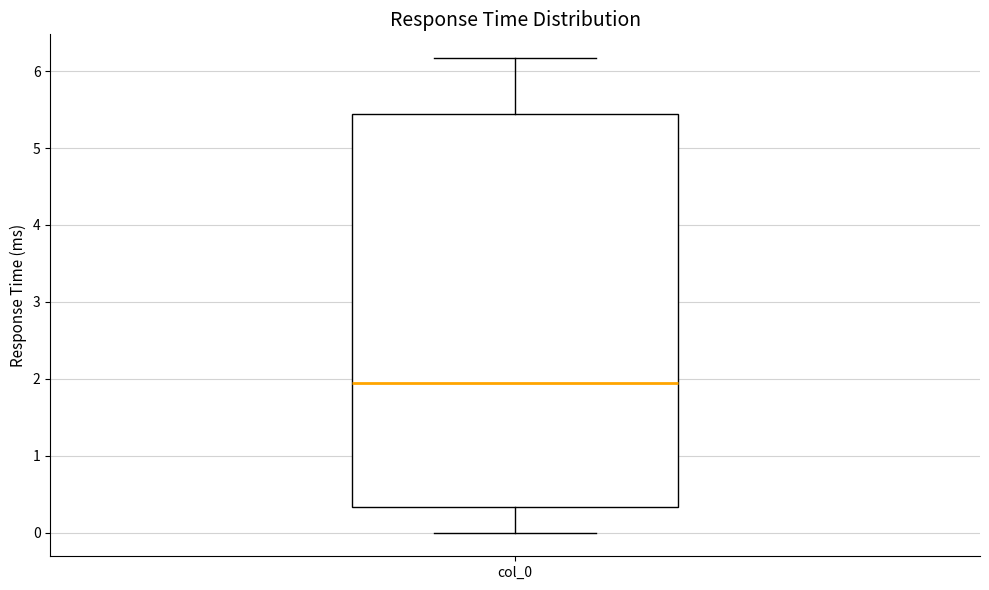

Transcribe this box plot: give where the median line is, the range the box spans, and where the two whiskers end, as read against the y-axis. The values are not printed on the chart, so give them approximately, as read against the axis.

median 2.0, box 0.3 to 5.4, whiskers 0.0 to 6.2